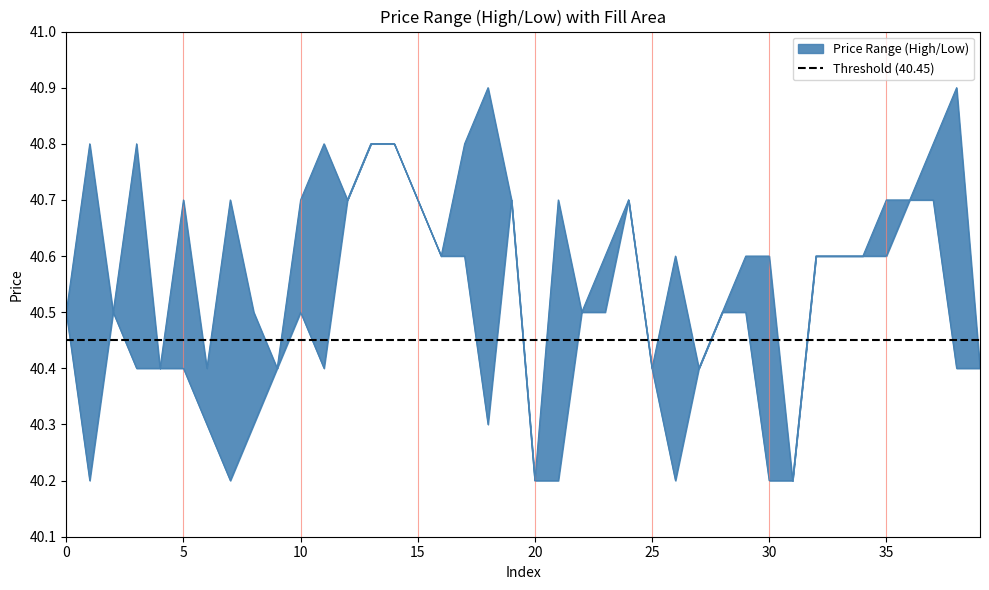

List the series in order of their overall mean, highest first.

high, low